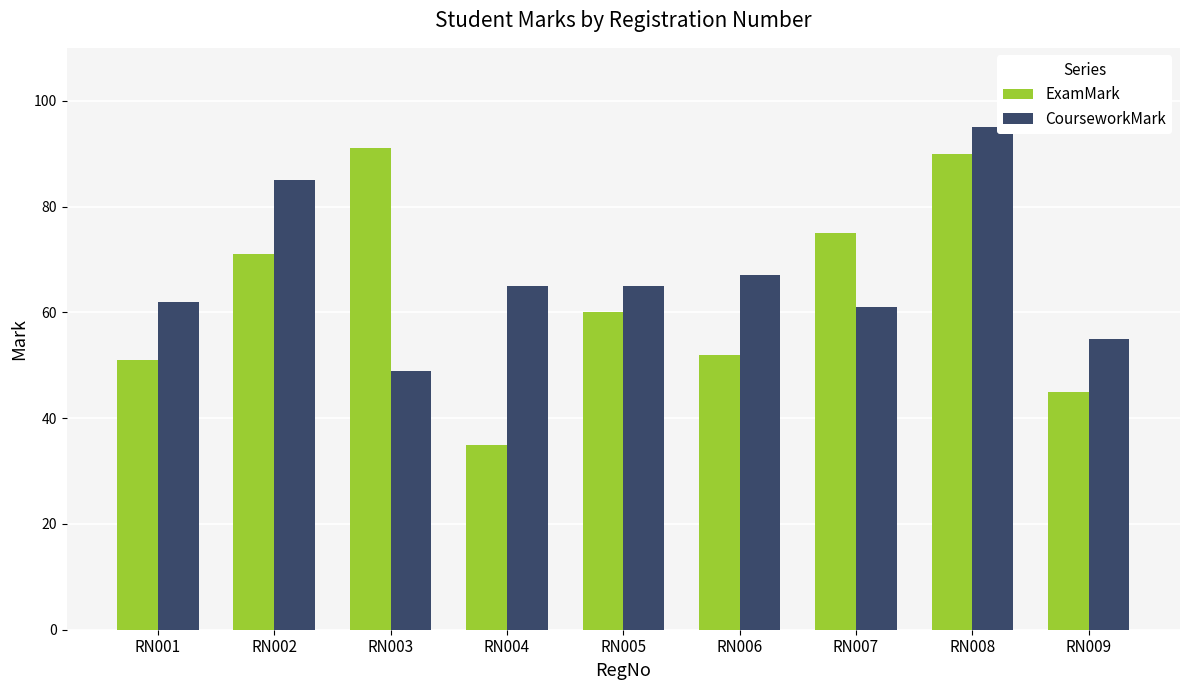

Rank the categories by ExamMark value from highest to lowest.

RN003, RN008, RN007, RN002, RN005, RN006, RN001, RN009, RN004